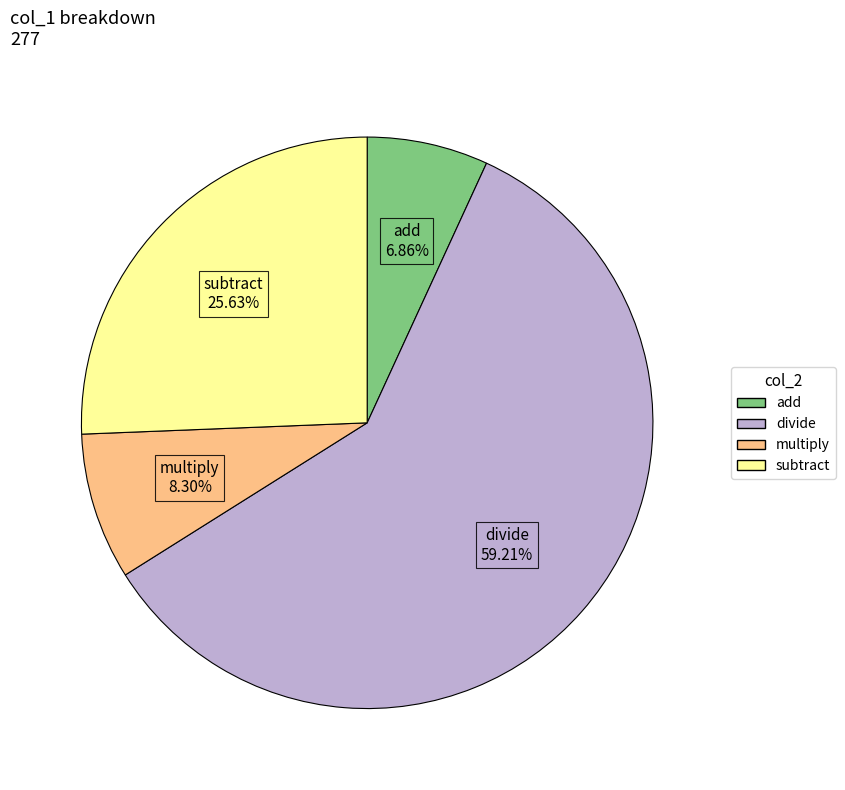

Count the number of slices in the pie.

4